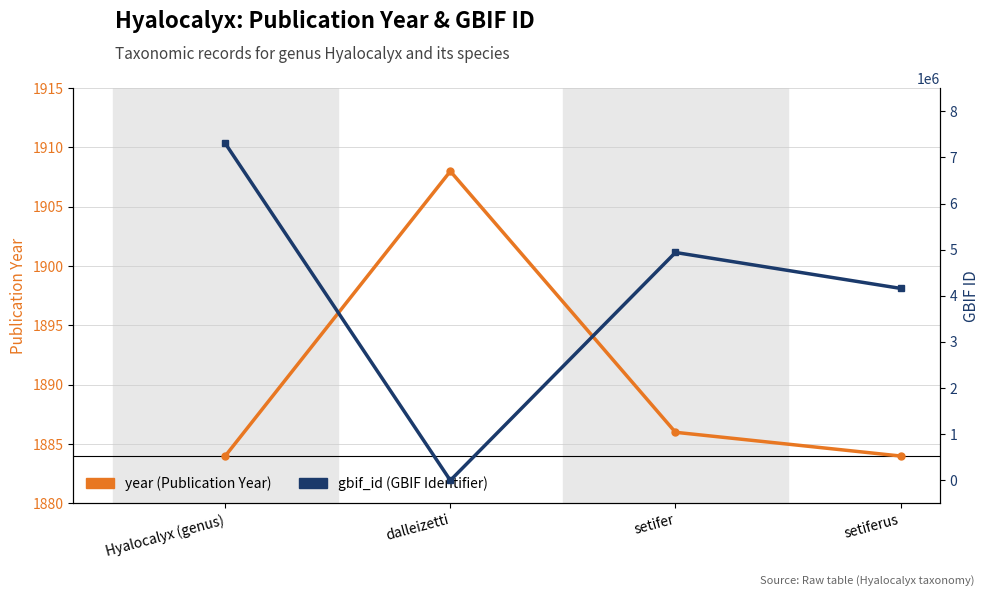

Reading right to left, transcribe all the data shown in this chart.

year: setiferus=1884	setifer=1886	dalleizetti=1908	Hyalocalyx (genus)=1884
gbif_id: setiferus=4161126	setifer=4939171	dalleizetti=0	Hyalocalyx (genus)=7303756